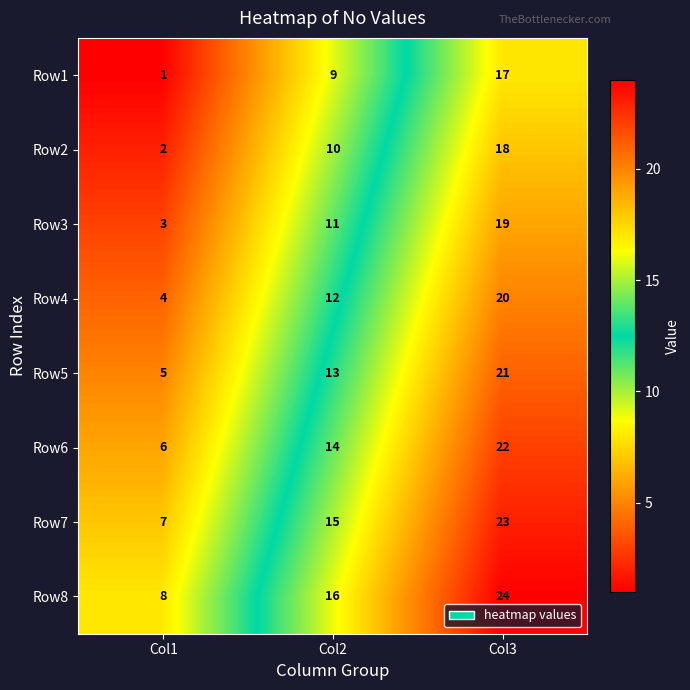

What is the total value across all series at Col3?

164